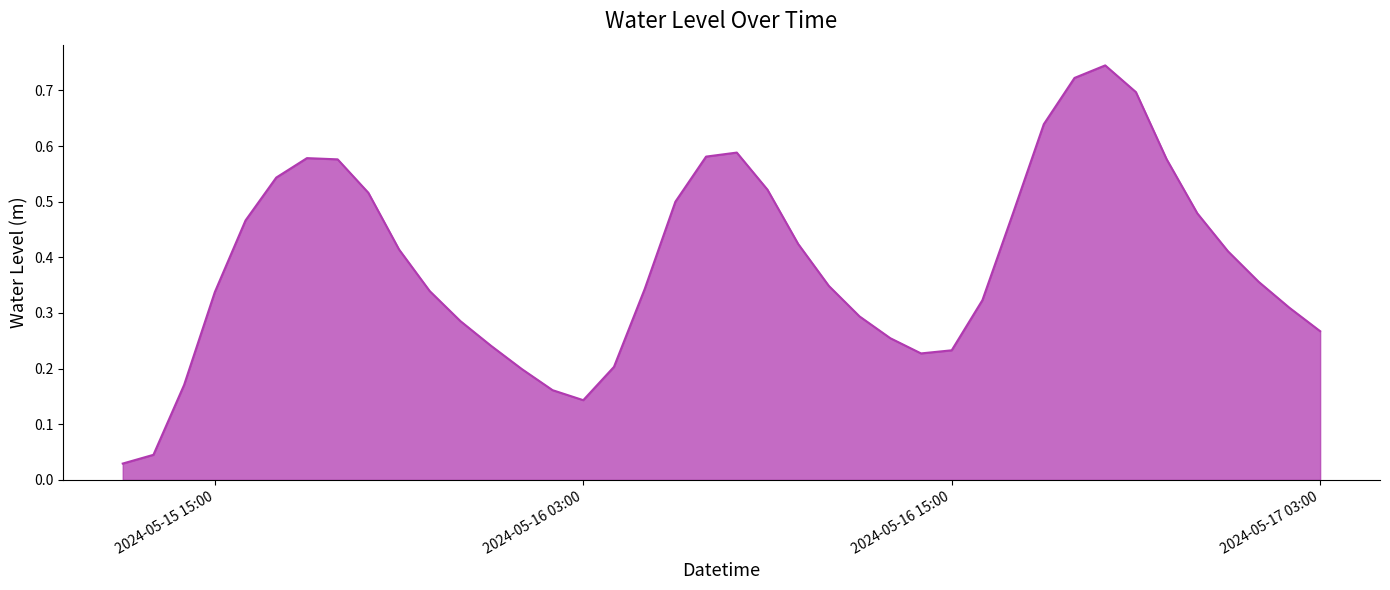

How many lines are shown in the chart?

1